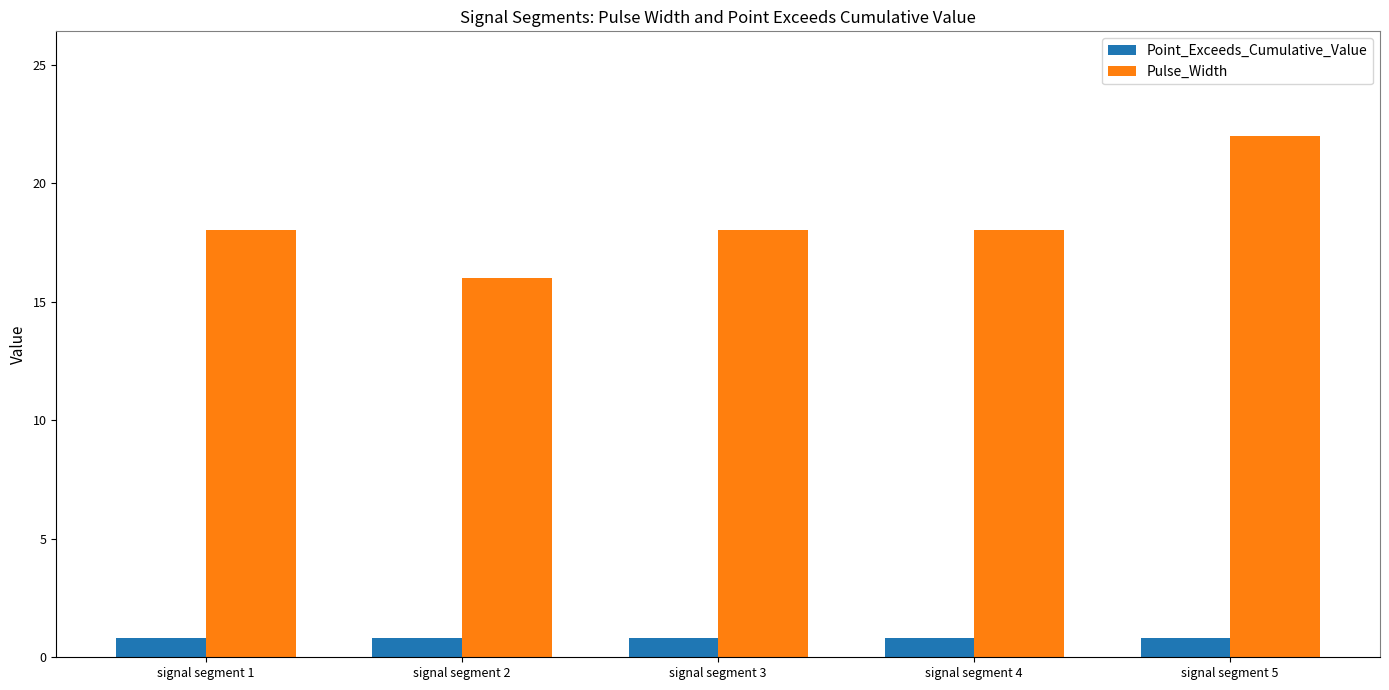

Is the value of Pulse_Width at signal segment 3 greater than the value of Point_Exceeds_Cumulative_Value at signal segment 3?

Yes